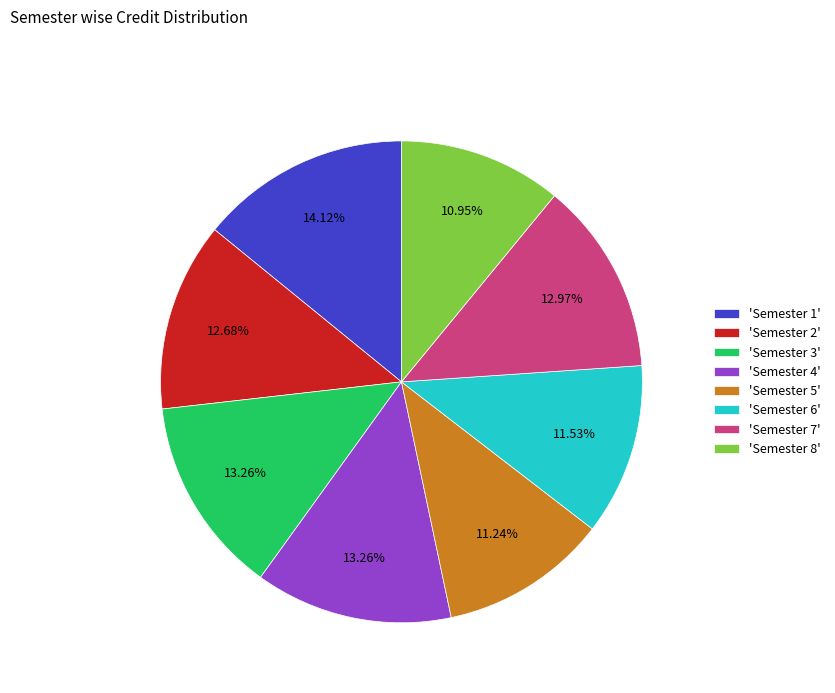

Approximately how many times larger is the value at 'Semester 7' compared to 'Semester 8'?

1.2